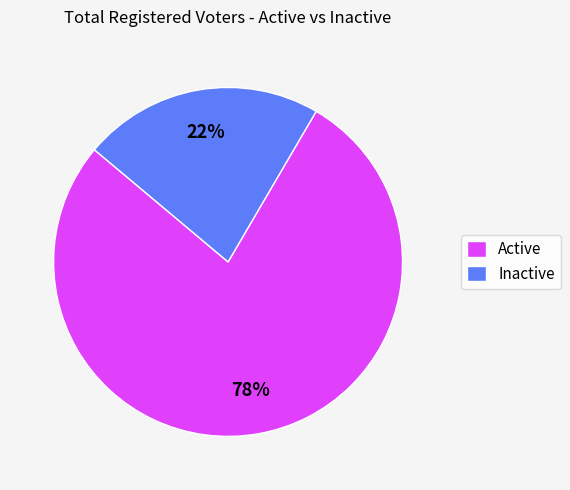

Which category has the biggest portion of the pie?

Active